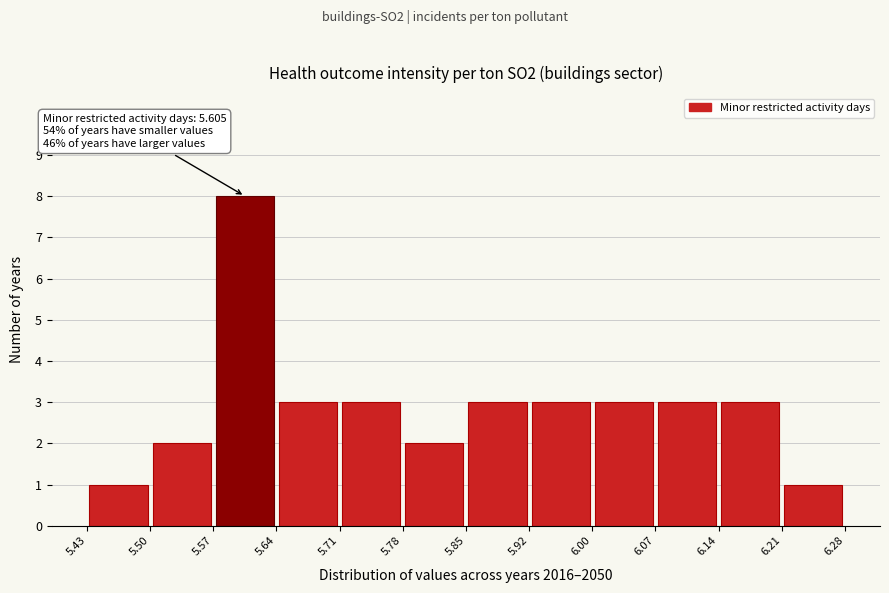

Which range on the x-axis has the tallest bar?

5.57 to 5.64